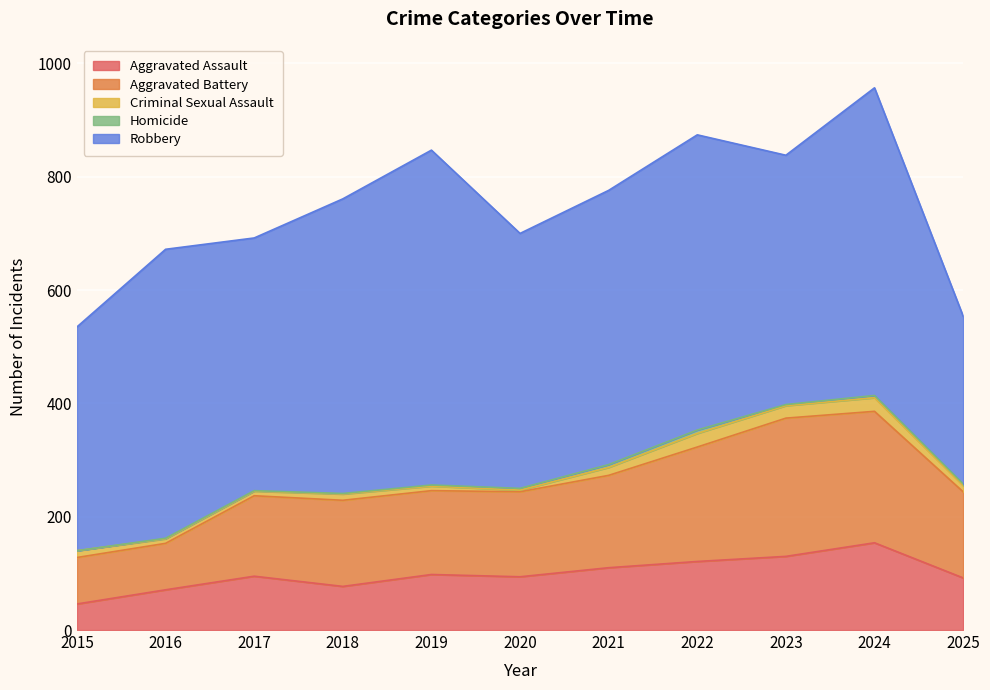

At how many categories does at least one series exceed 414?

9